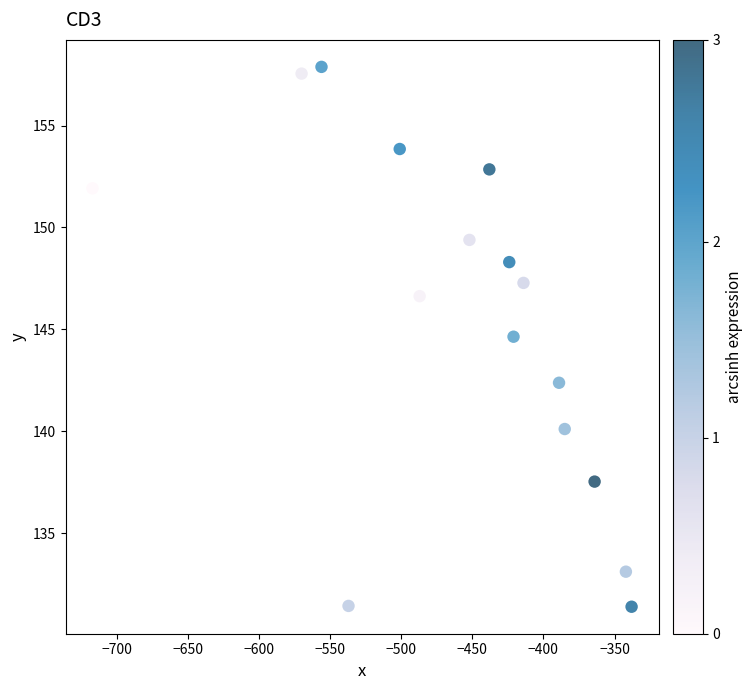

What Y value in the scatter plot is closest to 144?

144.6